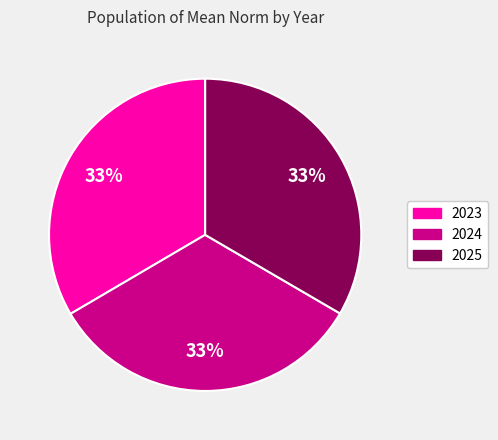

To the nearest percent, what is the average slice percentage?

33%